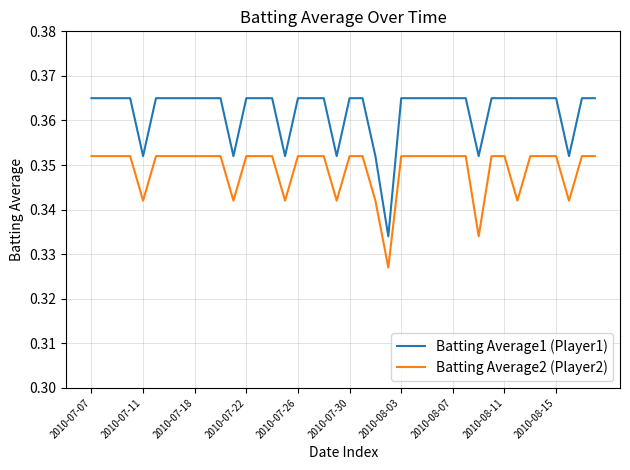

How many distinct data groups are displayed?

2